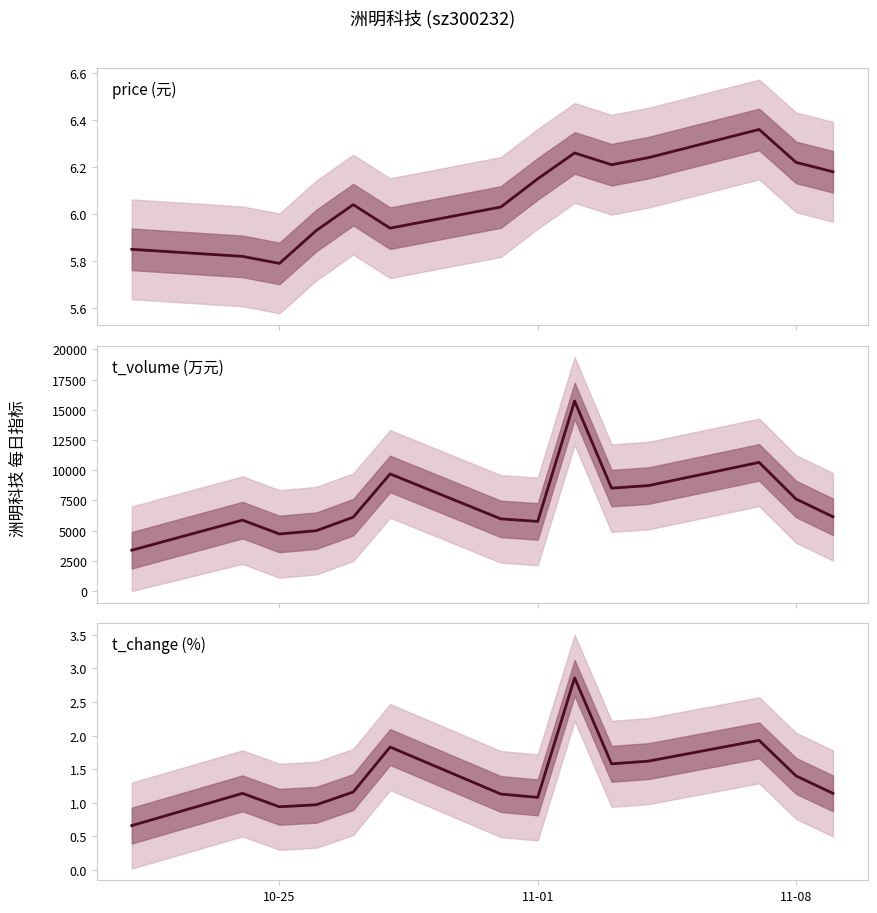

What is the sum of all price values?

85.0